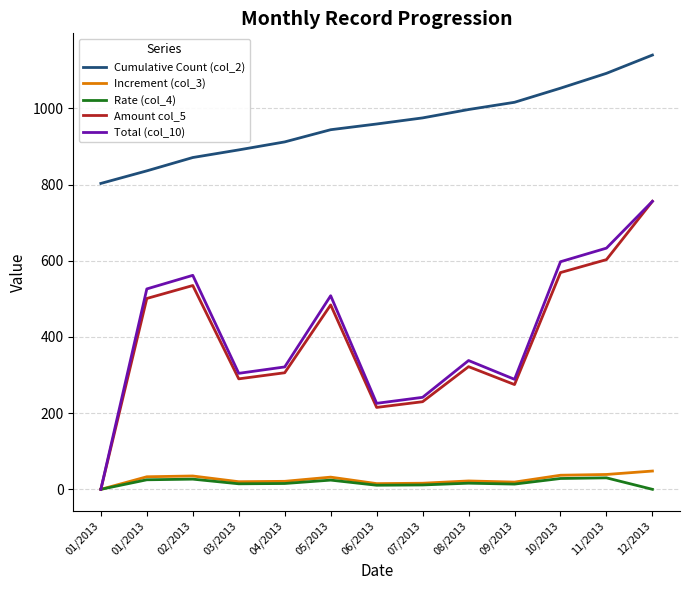

What are all the series names shown in the legend?

Cumulative Count (col_2), Increment (col_3), Rate (col_4), Amount col_5, Total (col_10)